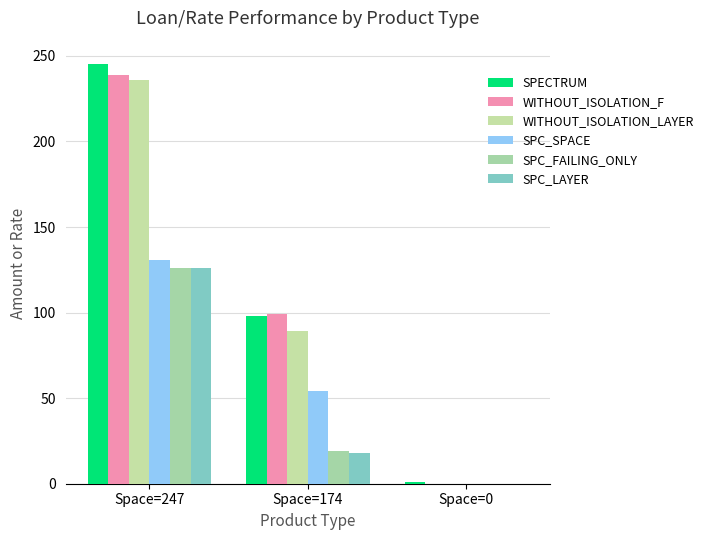

Is the value of SPC_SPACE at Space=247 greater than the value of SPC_LAYER at Space=247?

Yes